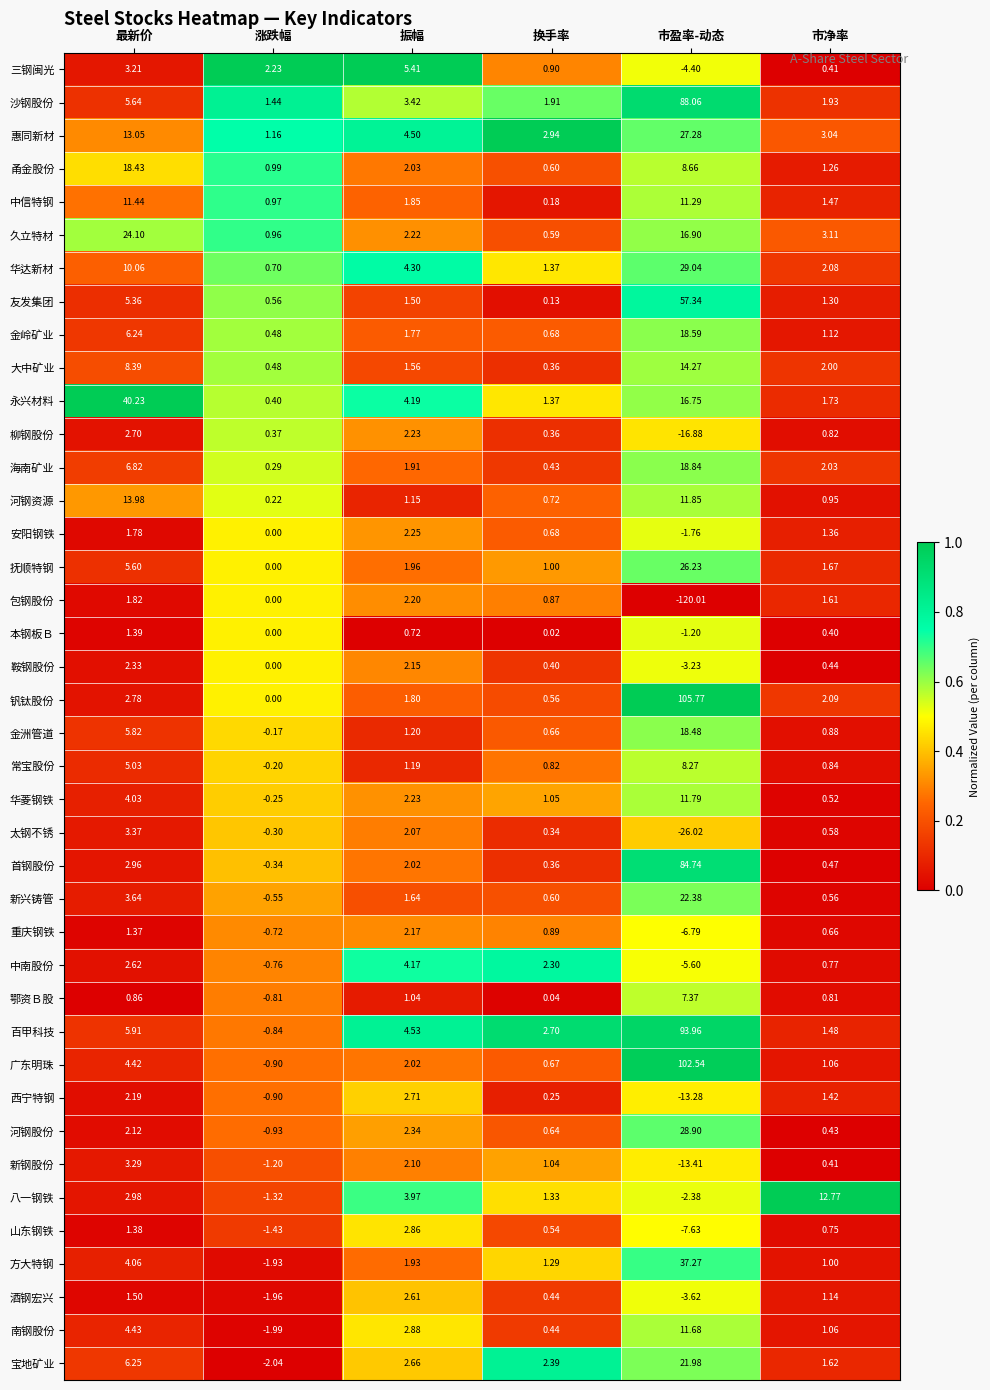

Which series has the largest total across all categories?

钒钛股份